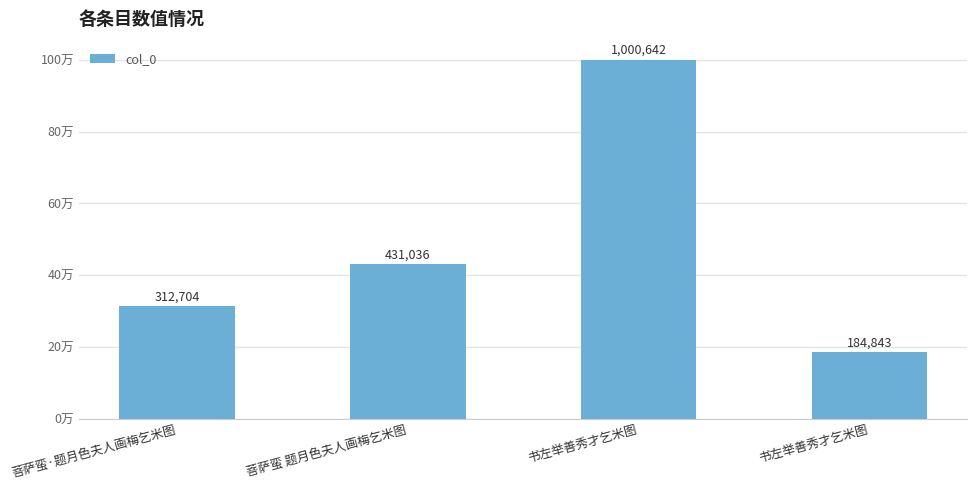

Are the bars horizontal?

No